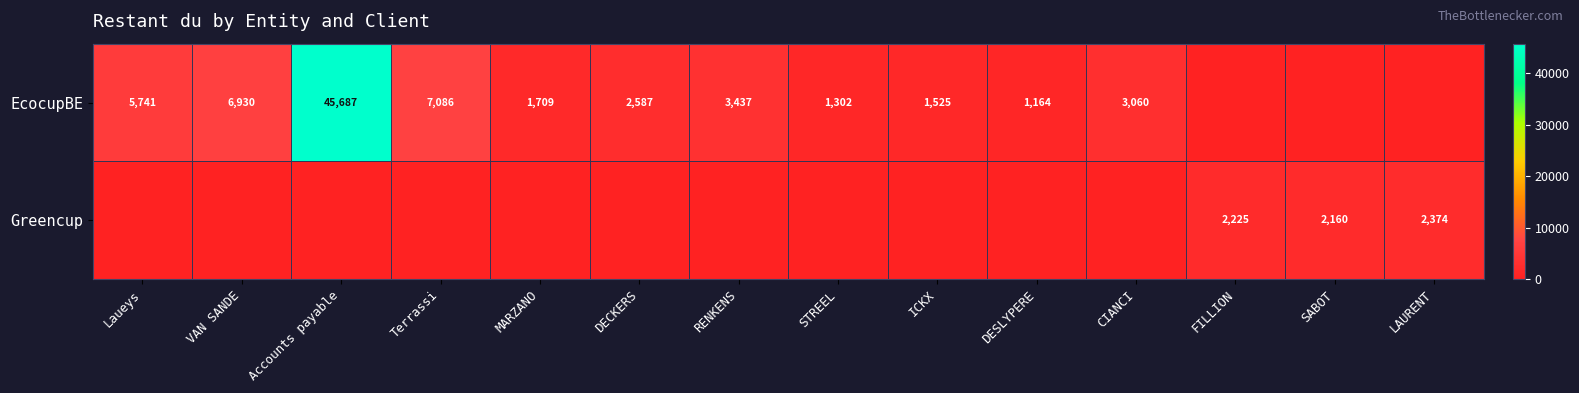

The value of EcocupBE at MARZANO is 3026. True or false?

False